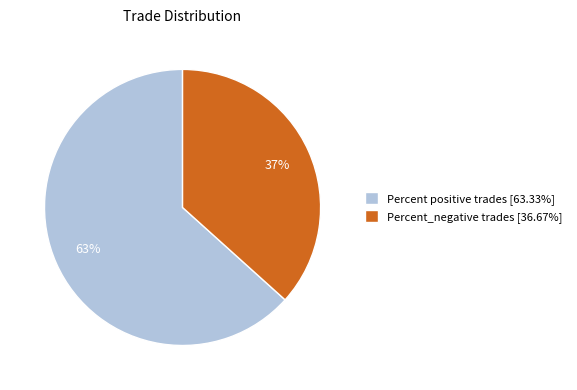

To the nearest percent, what is the combined percentage of Percent_negative trades [36.67%] and Percent positive trades [63.33%]?

100%